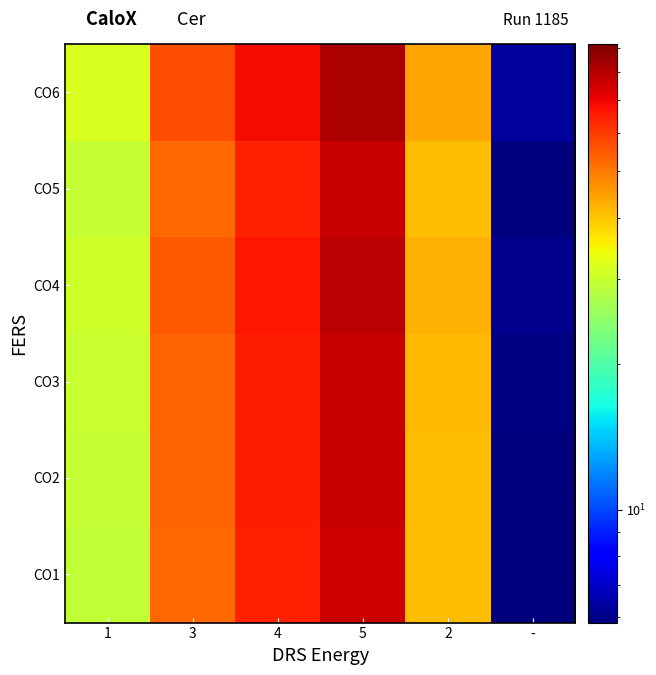

Reading left to right, extract all data points from this chart.

CO1: 1=29.2	3=52.6	4=64.3	5=75.9	2=40.9	-=5.8
CO2: 1=29.5	3=53.1	4=64.9	5=76.7	2=41.3	-=5.9
CO3: 1=29.6	3=53.3	4=65.2	5=77.0	2=41.5	-=5.9
CO4: 1=30.4	3=54.7	4=66.8	5=79.0	2=42.5	-=6.1
CO5: 1=29.3	3=52.8	4=64.5	5=76.3	2=41.1	-=5.9
CO6: 1=31.4	3=56.4	4=69.0	5=81.5	2=43.9	-=6.3